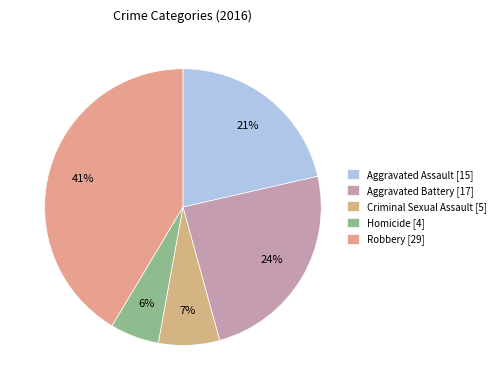

Rank the categories by value from lowest to highest.

Homicide, Criminal Sexual Assault, Aggravated Assault, Aggravated Battery, Robbery